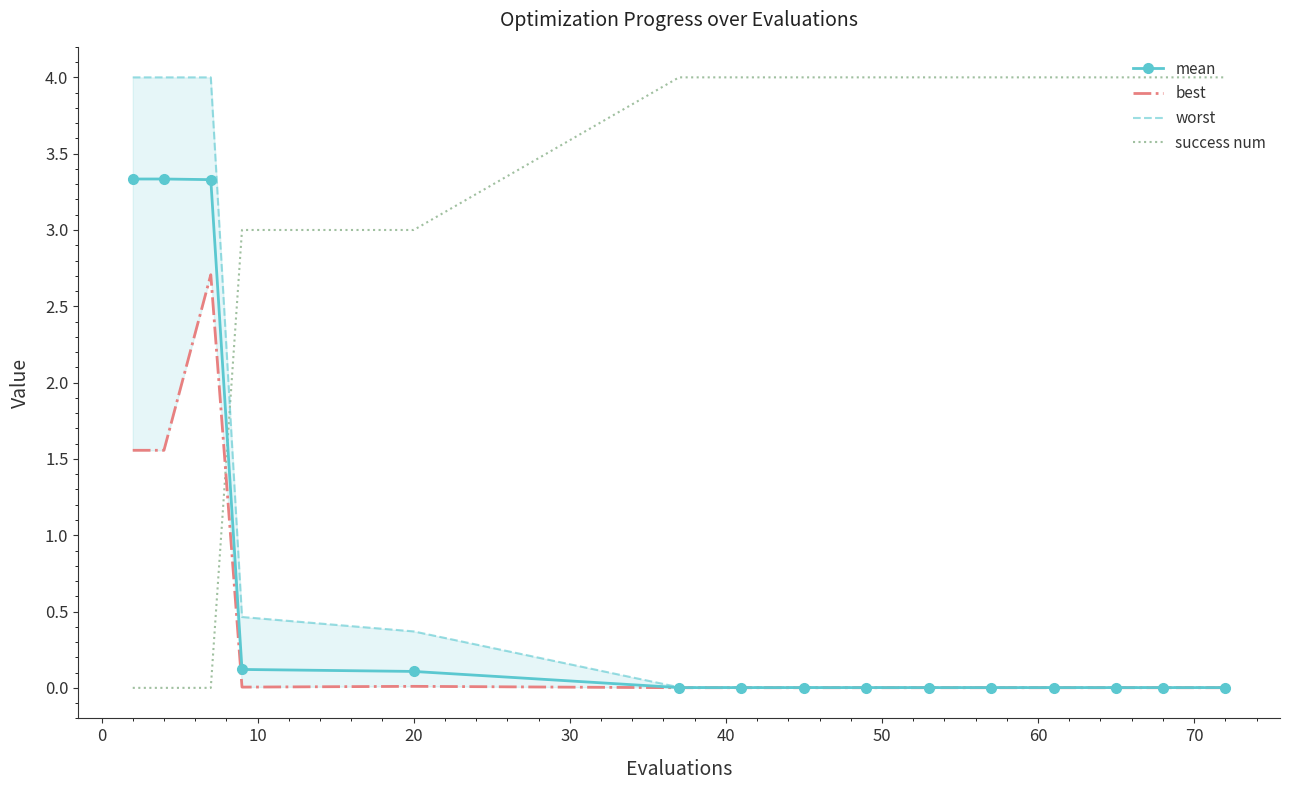

True or false: mean and success num cross at least once.

True